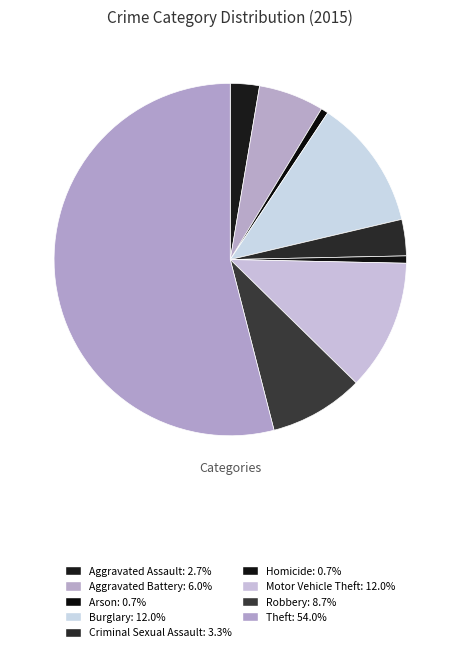

Rank the categories by value from highest to lowest.

Theft, Burglary, Motor Vehicle Theft, Robbery, Aggravated Battery, Criminal Sexual Assault, Aggravated Assault, Arson, Homicide